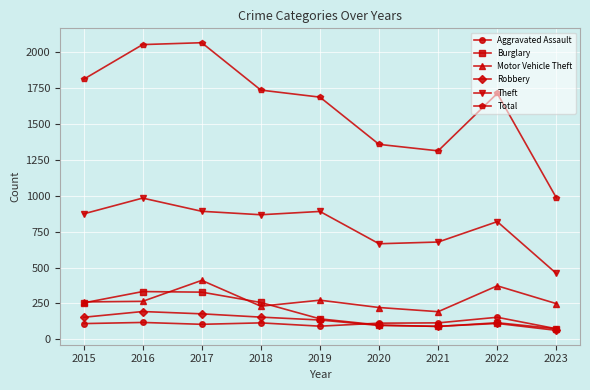

Which series changed the most between 2022 and 2023?

Total